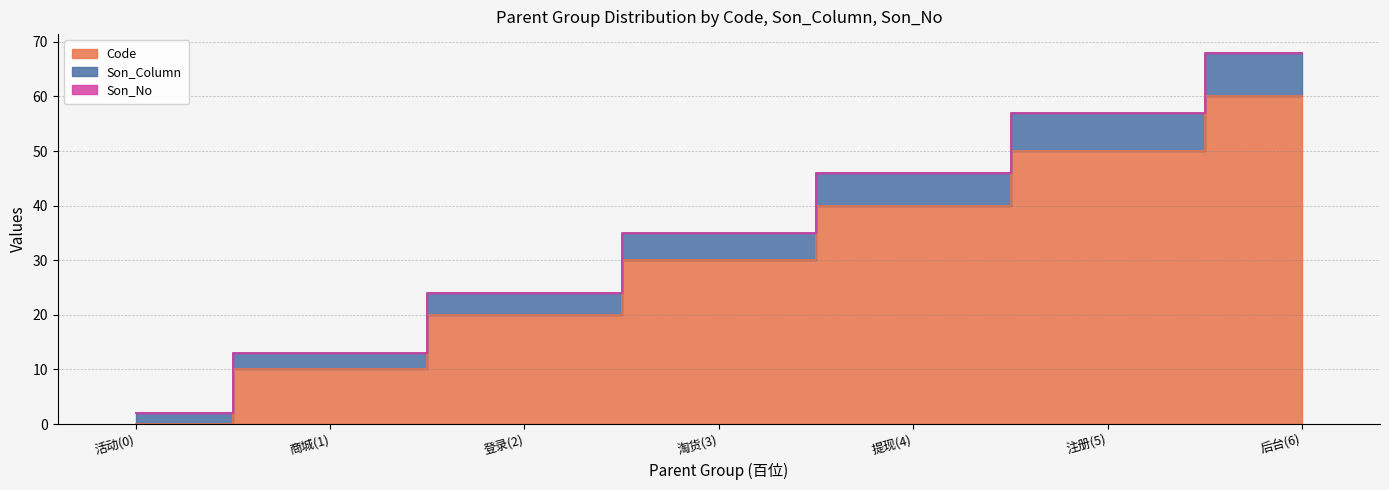

At which label does Code reach its peak?

后台(6)